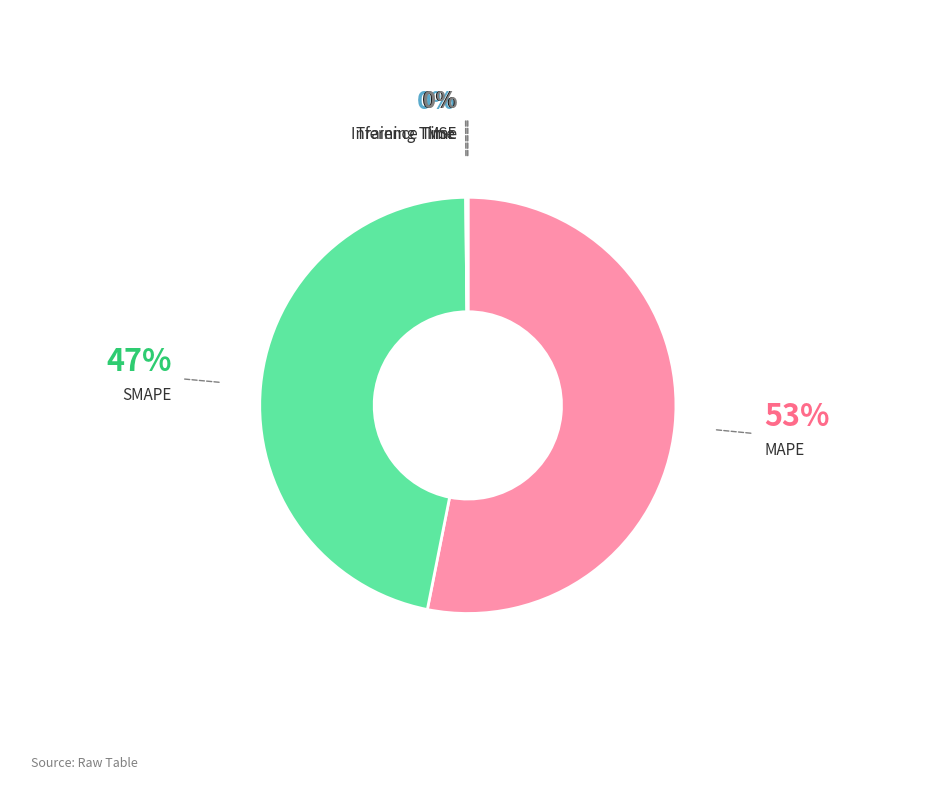

Which slice is the largest?

MAPE